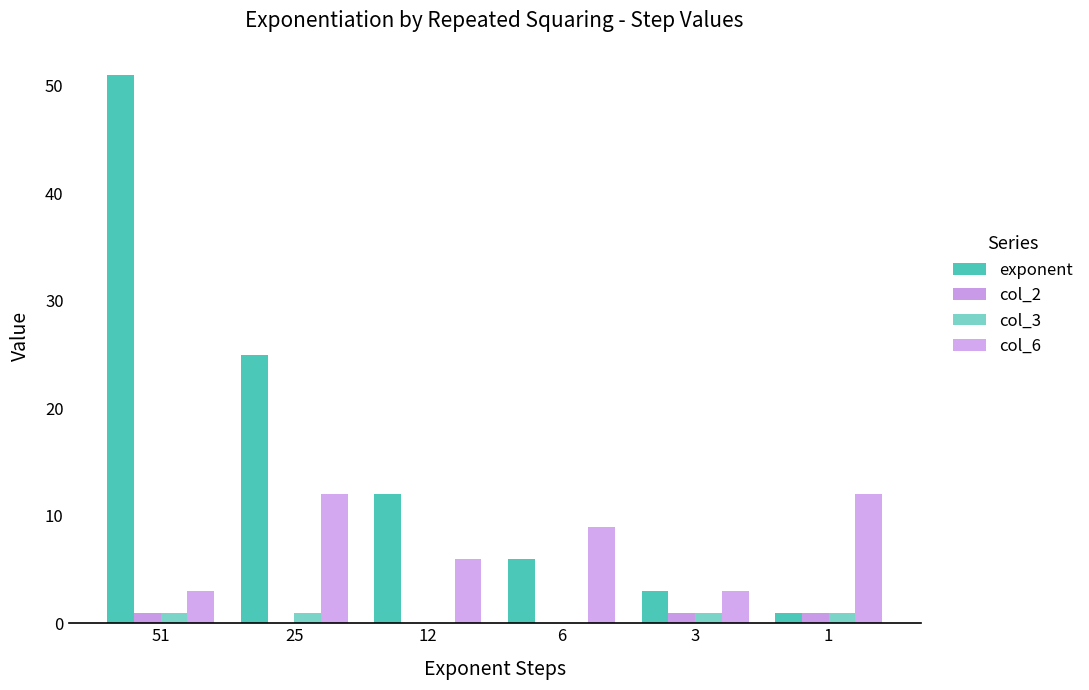

Which series has the largest total across all categories?

exponent